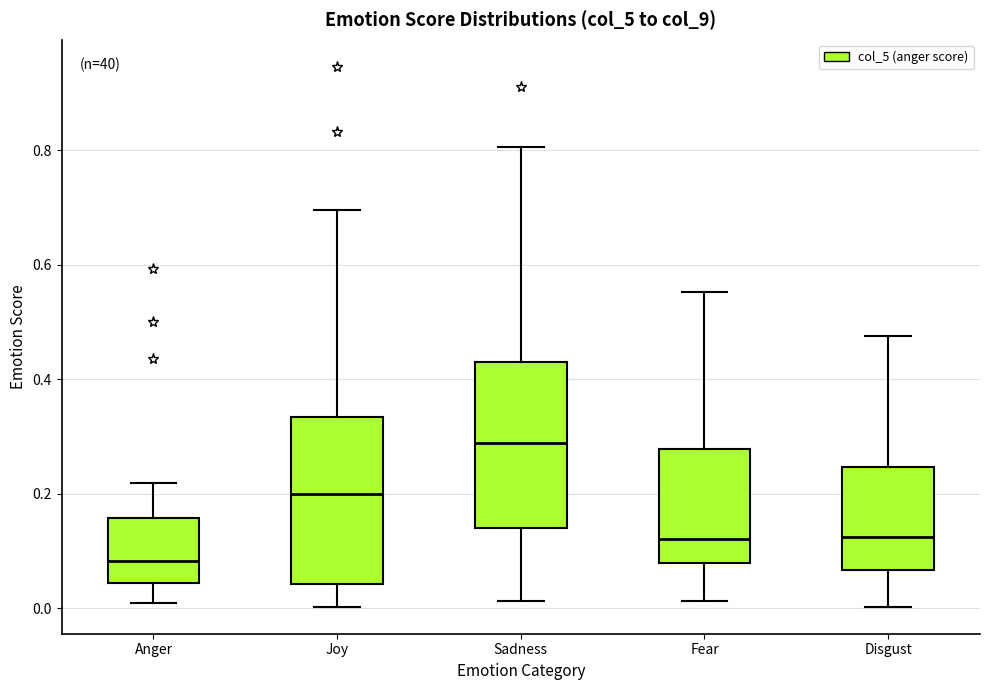

Reading left to right, read every box against the y-axis: the position of its median line, the range the box covers, and the ends of its whiskers. The values are not printed on the chart, so give them approximately, as read against the axis.

Anger: median 0.08, box 0.04 to 0.16, whiskers 0.00 to 0.22
Joy: median 0.20, box 0.04 to 0.34, whiskers 0.00 to 0.70
Sadness: median 0.28, box 0.14 to 0.42, whiskers 0.02 to 0.80
Fear: median 0.12, box 0.08 to 0.28, whiskers 0.02 to 0.56
Disgust: median 0.12, box 0.06 to 0.24, whiskers 0.00 to 0.48